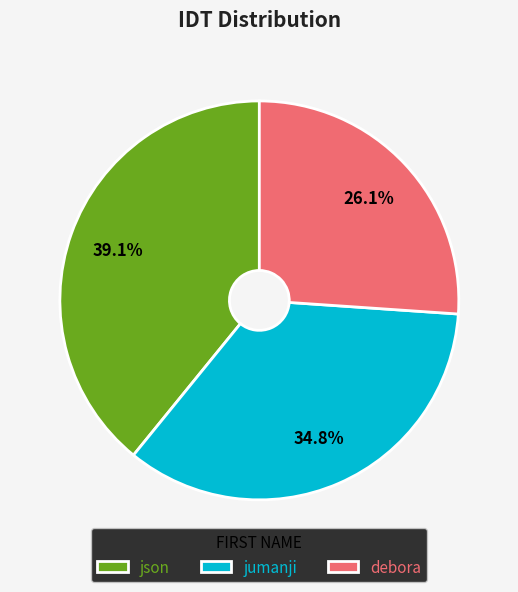

Approximately how many times larger is the value at debora compared to json?

0.7